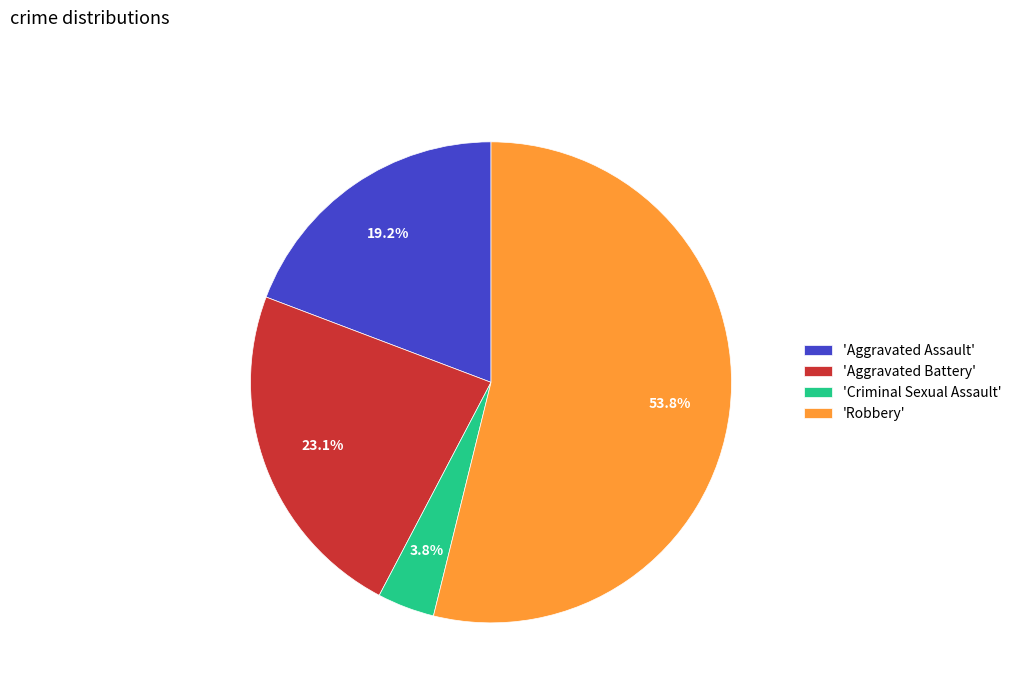

Which has a higher value, 'Aggravated Battery' or 'Robbery'?

'Robbery'